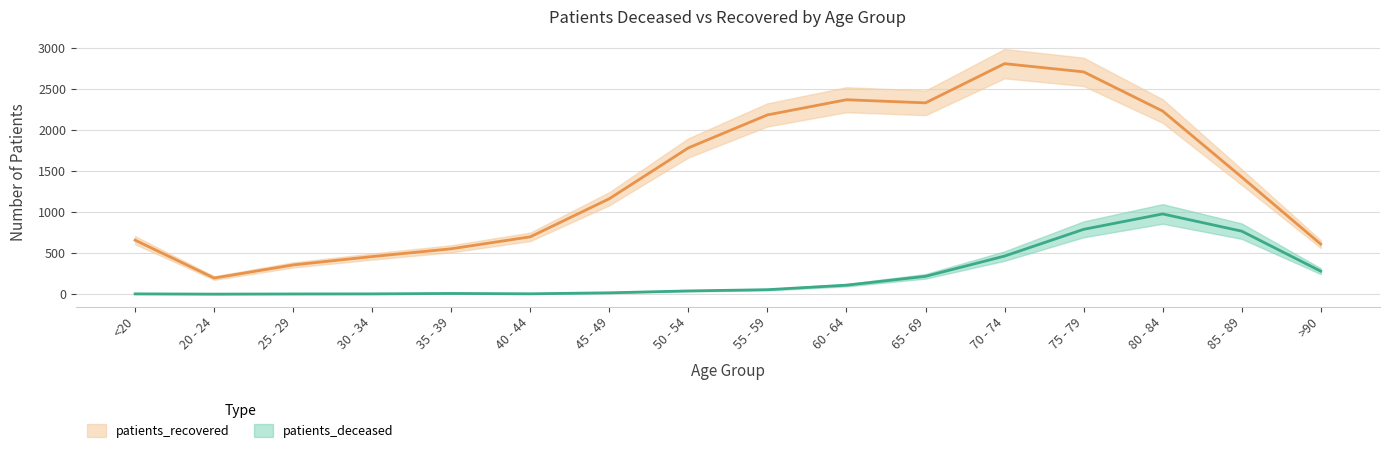

True or false: patients_recovered and patients_deceased cross at least once.

False